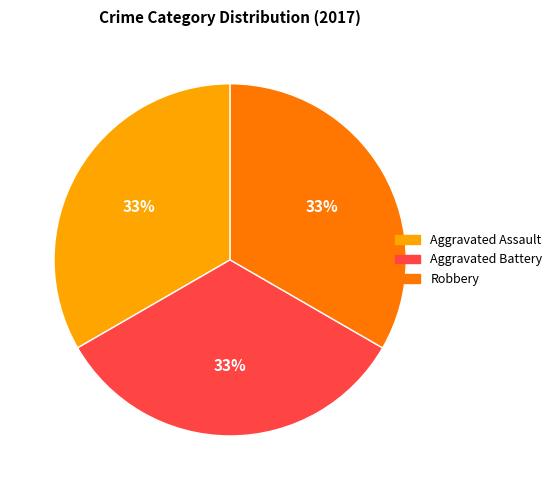

To the nearest percent, what is the difference between the largest and smallest slice percentages?

0%